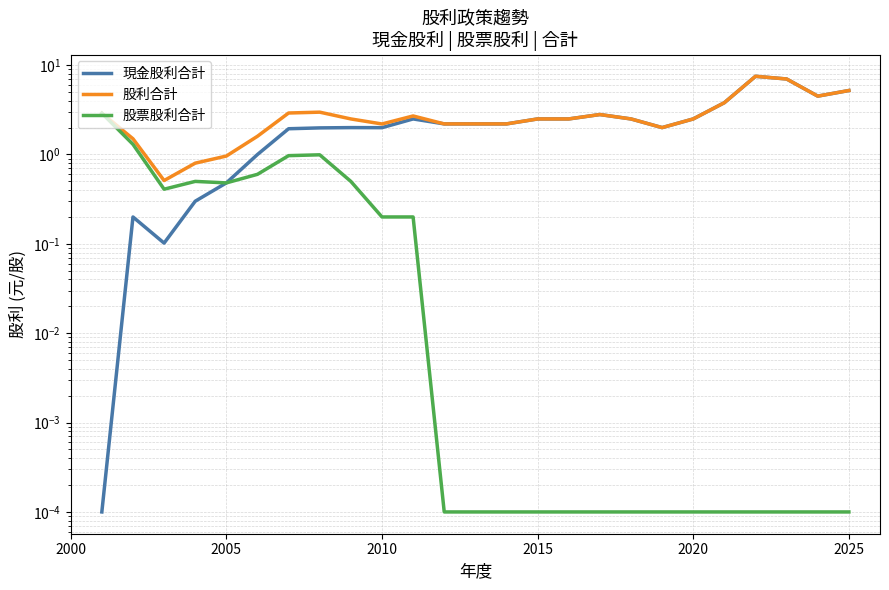

The value of 股利合計 at 2015 is 2.5. True or false?

True